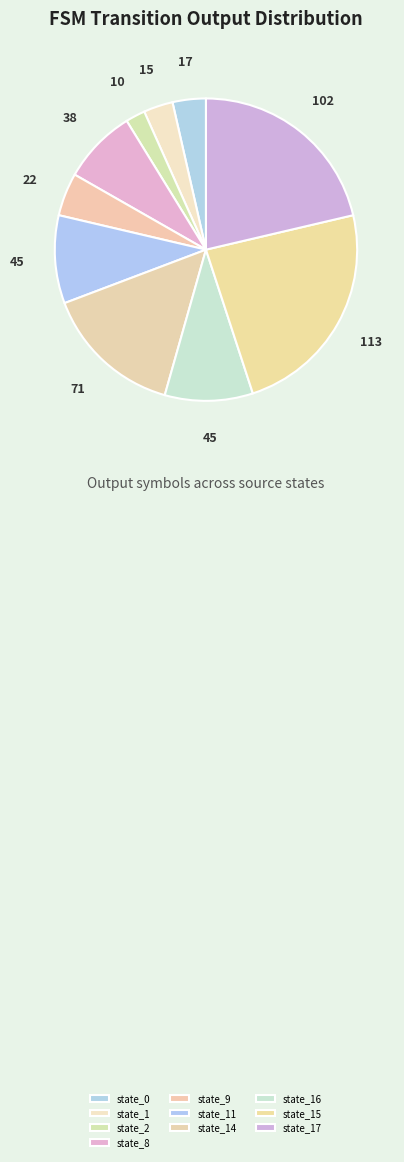

What percentage is the state_2 slice, to the nearest percent?

2%